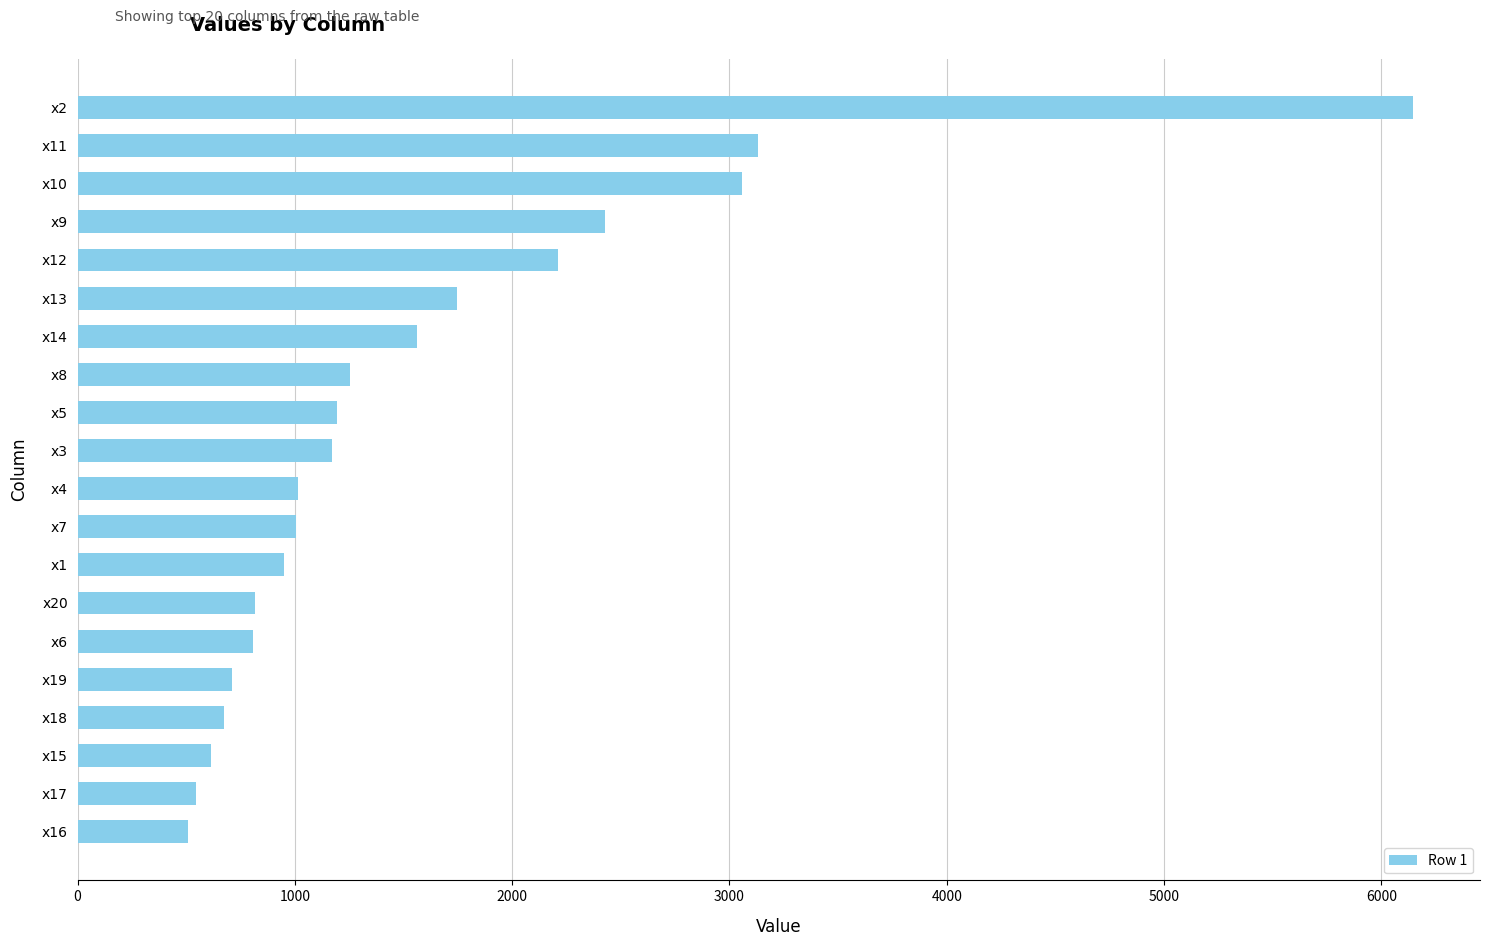

Which label corresponds to the largest value in the chart?

x2